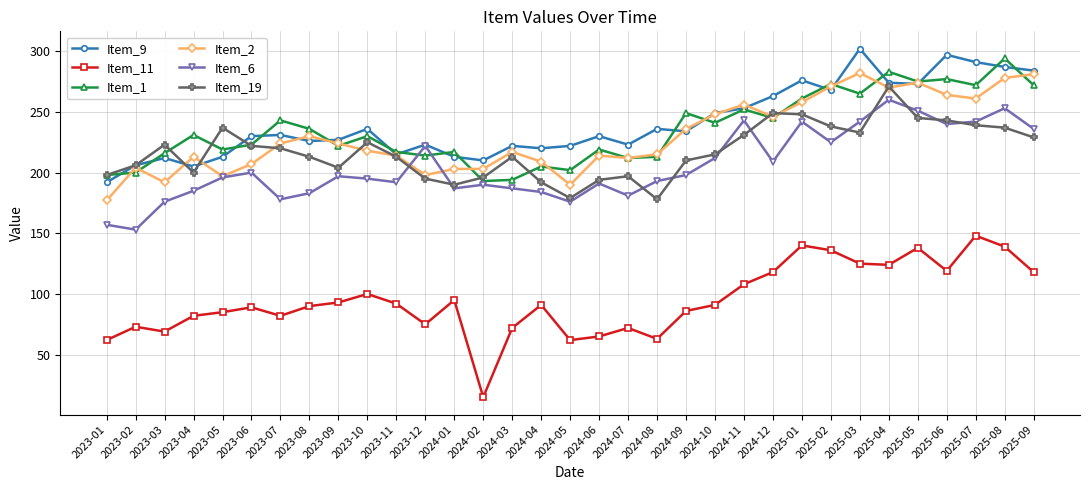

True or false: Item_19 has a value of 248 at 2025-01.

True